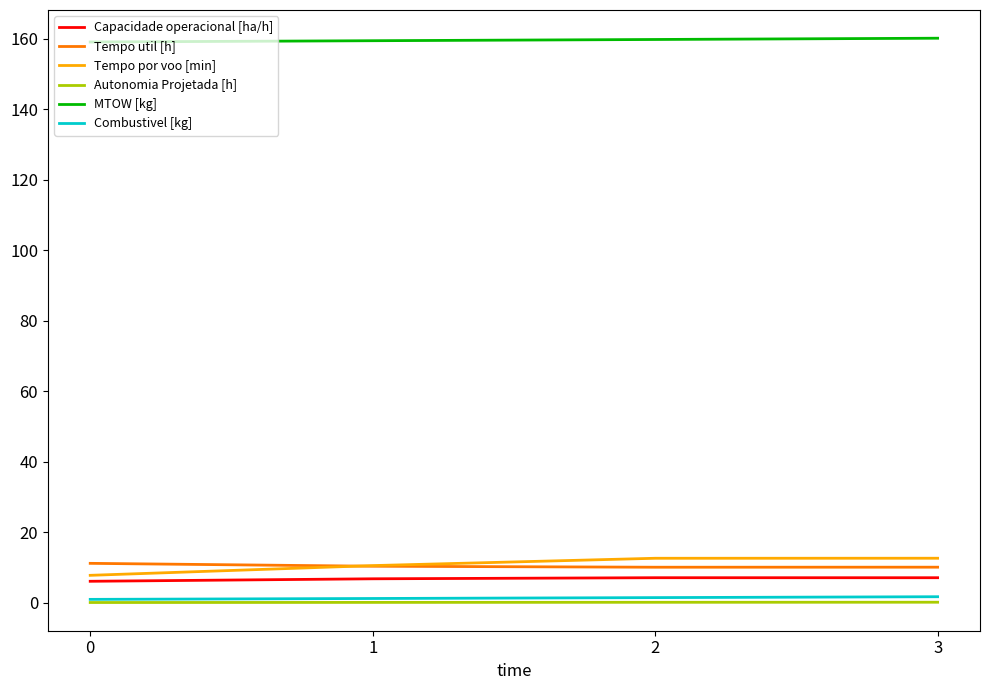

True or false: Capacidade operacional [ha/h] and Autonomia Projetada [h] intersect in this chart.

False